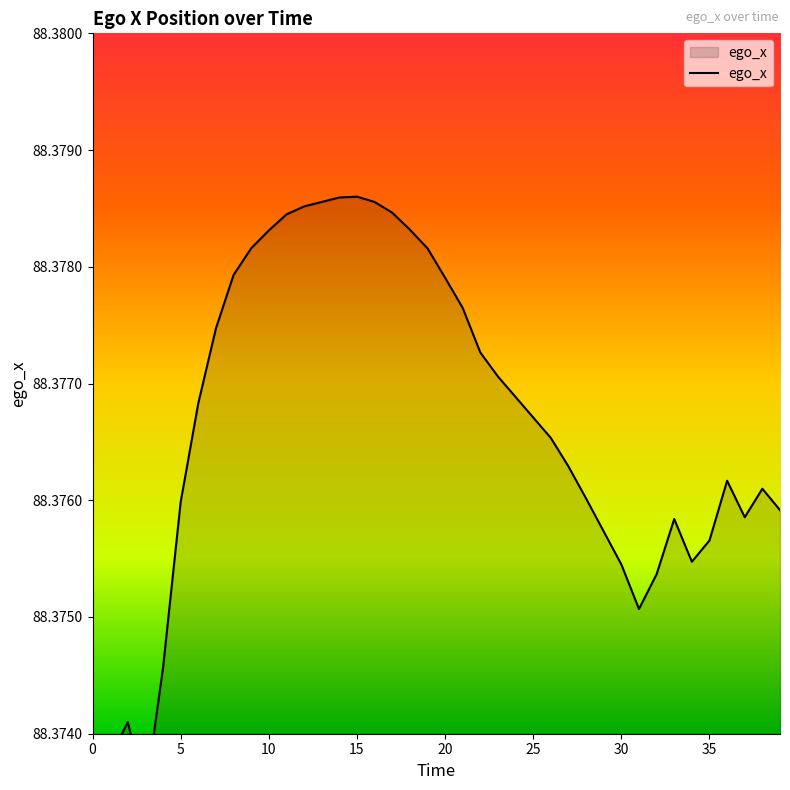

Which label corresponds to the largest value in the chart?

15